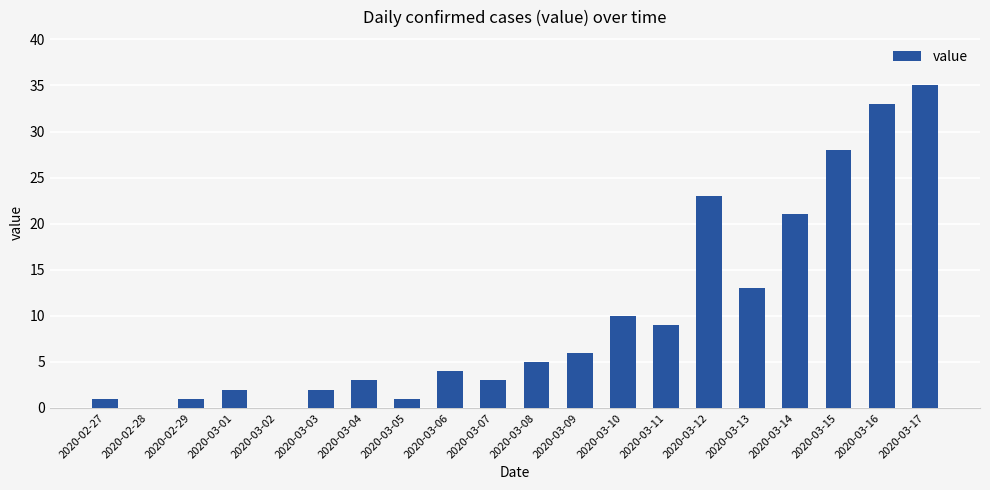

What is the sum of all values?

200